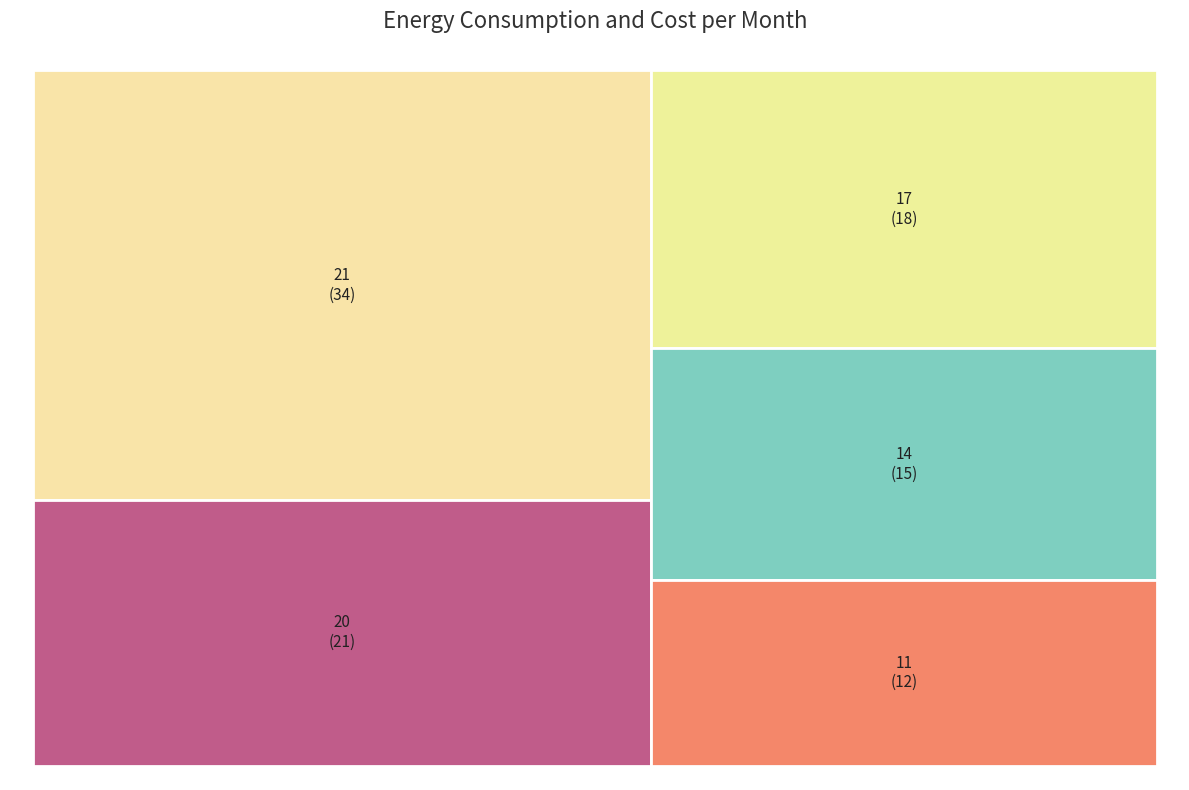

What is the smallest slice in the pie chart?

11